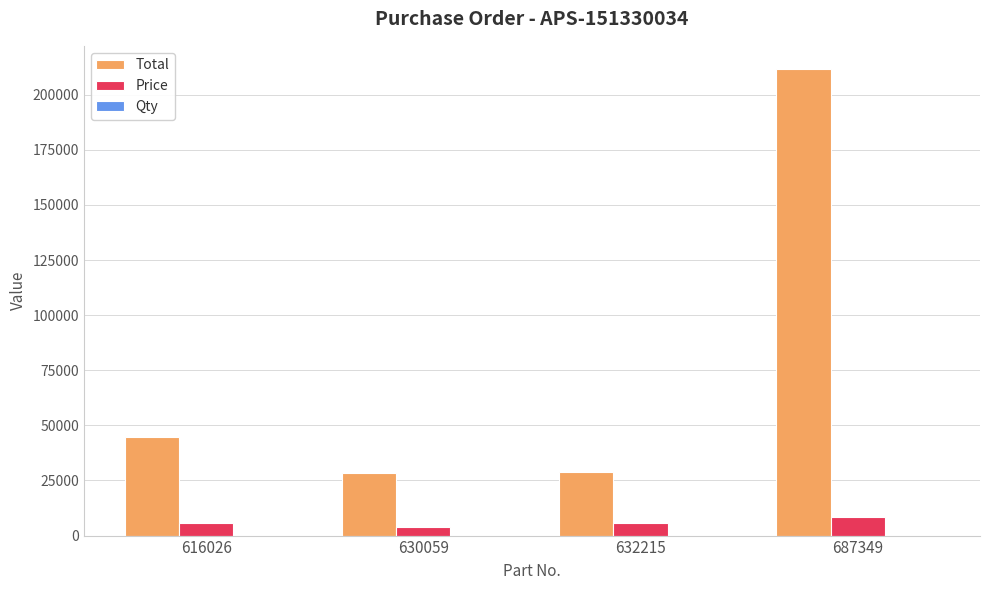

Where is Total nearest to the value 119955?

616026